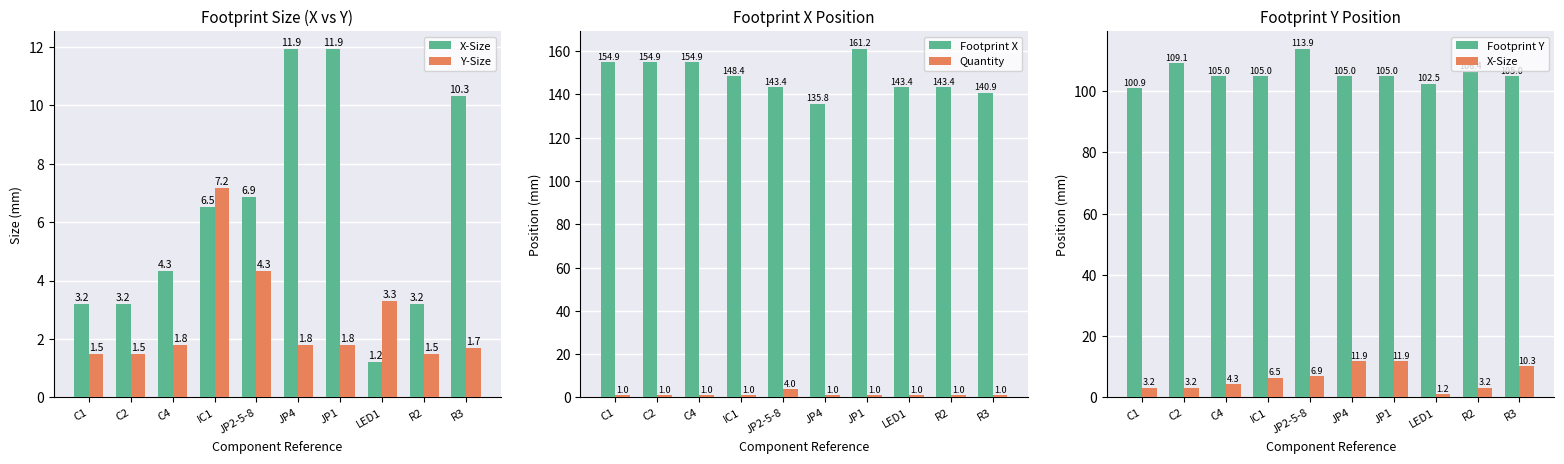

True or false: Footprint X has a value of 143.4 at R2.

True